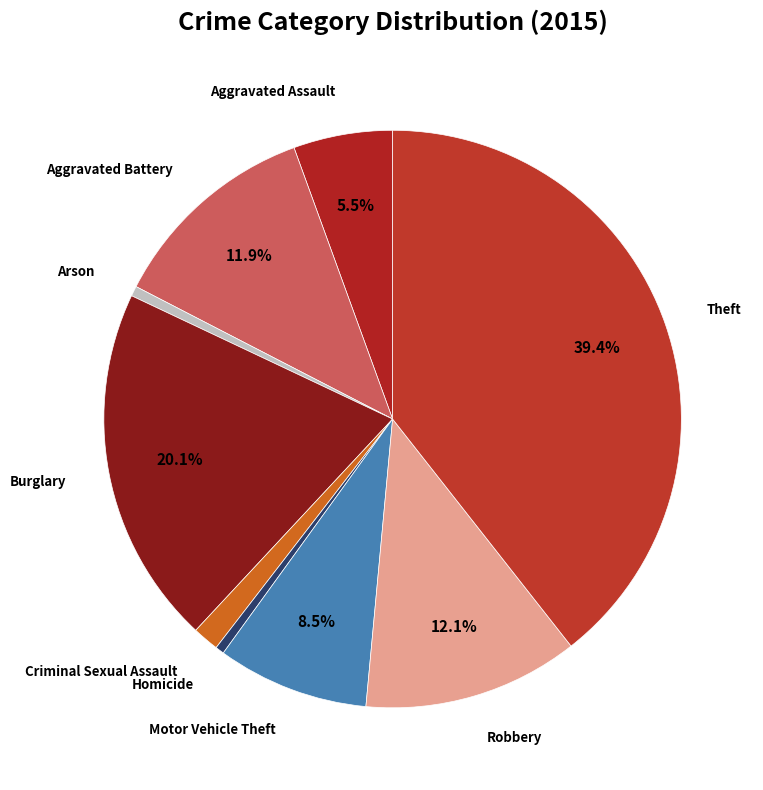

How many segments does this pie chart have?

9